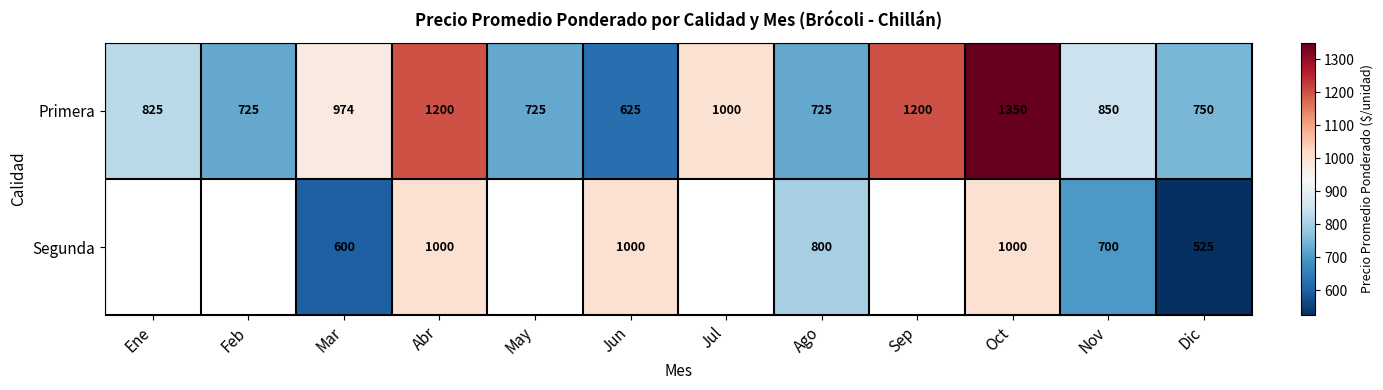

Rank the series at Nov from lowest to highest value.

Segunda, Primera